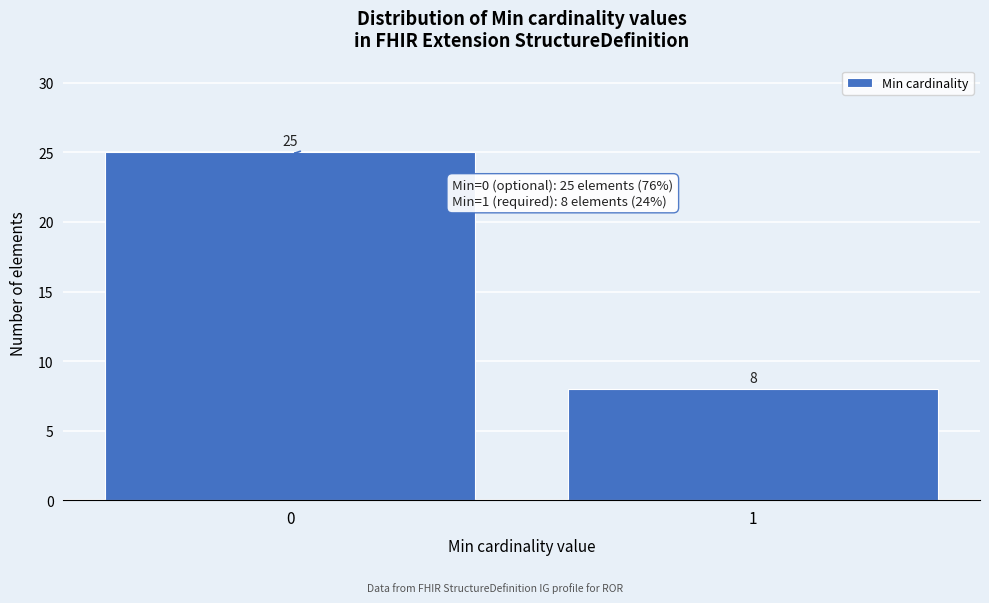

Reading left to right, extract all data points from this chart.

25	8